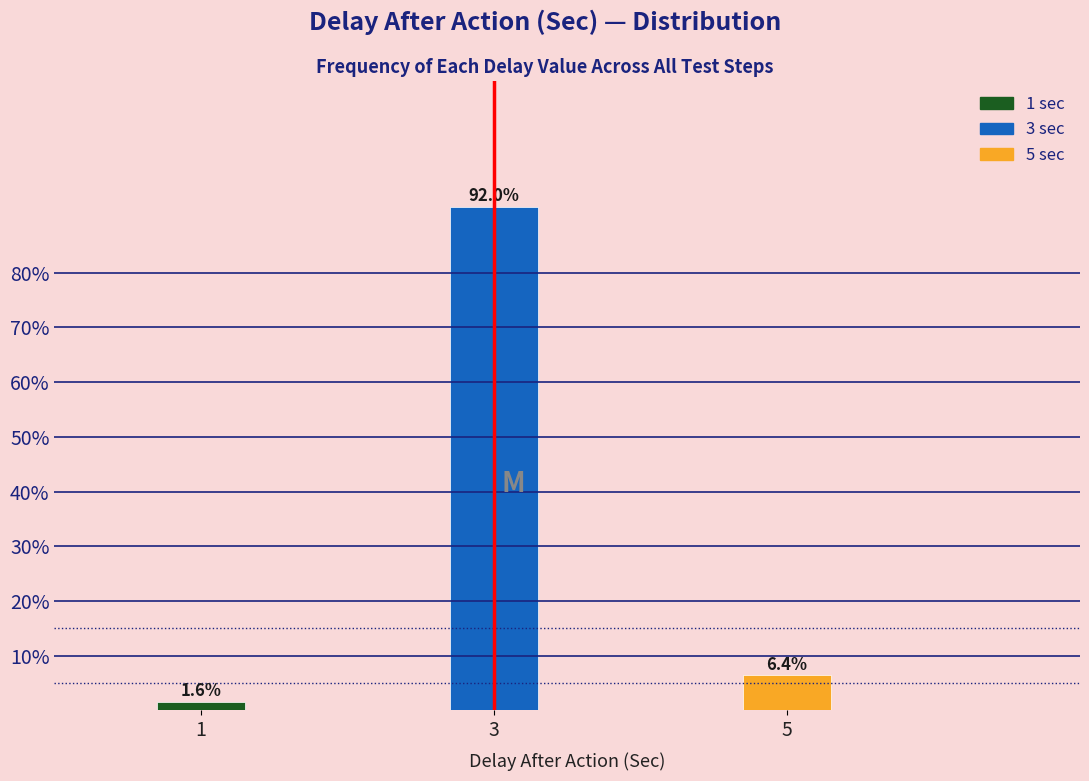

Reading right to left, what are all the values shown in this chart?

5=6.4	3=92.0	1=1.6